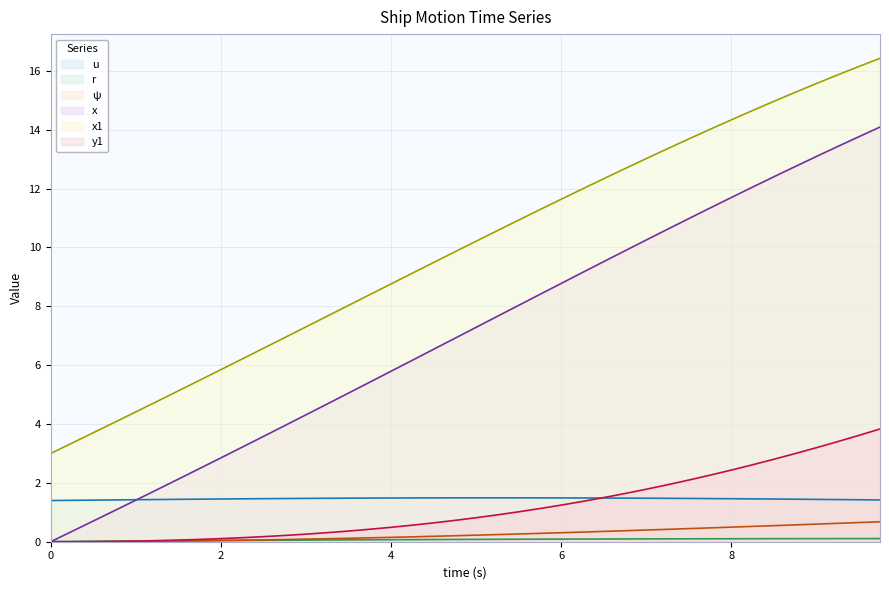

How many distinct data groups are displayed?

6